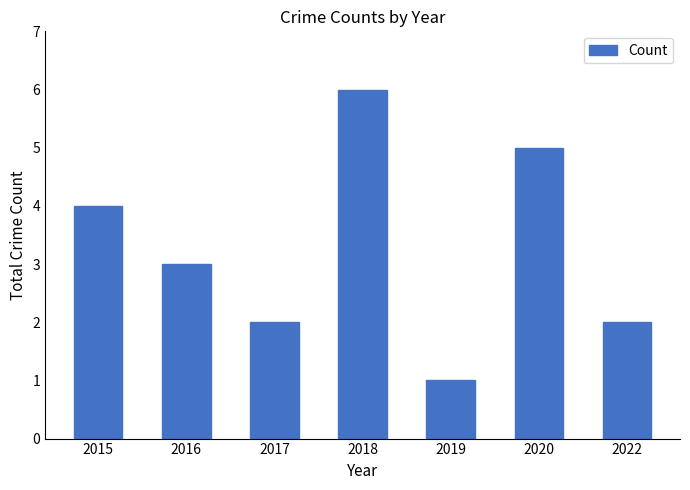

What is the difference between the second highest and second lowest values?

3